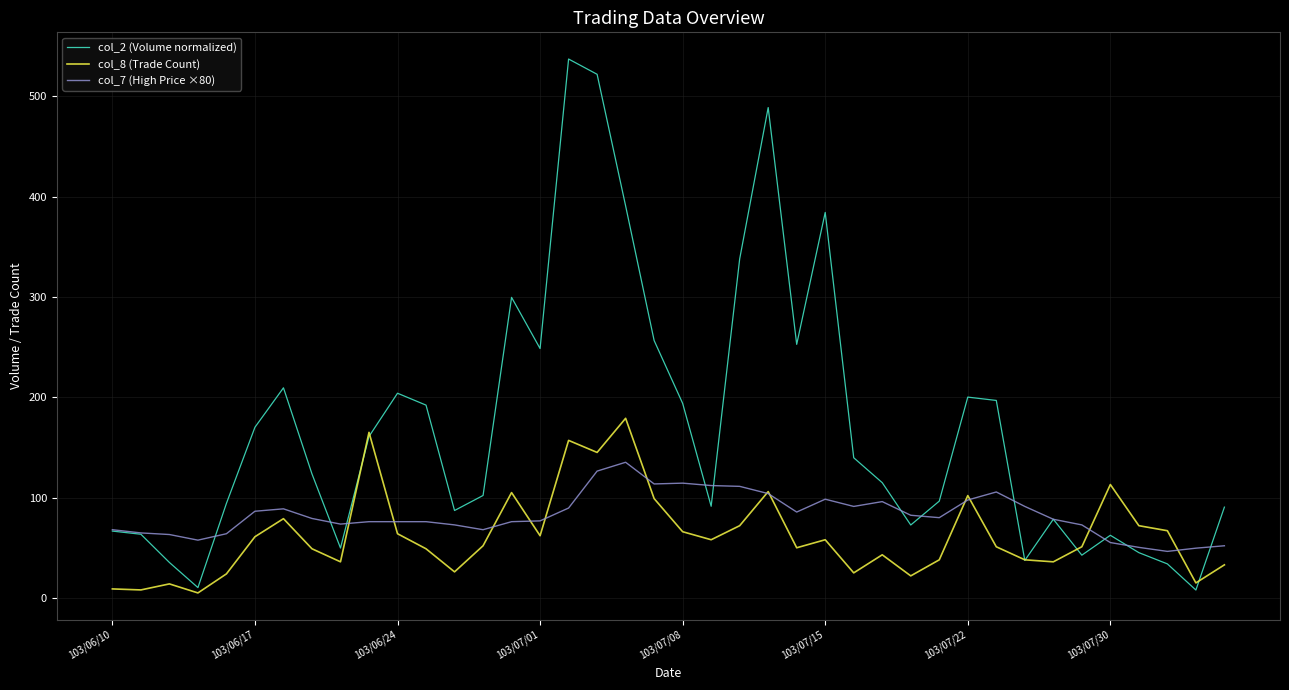

Does the chart display data point markers on the line(s)?

No